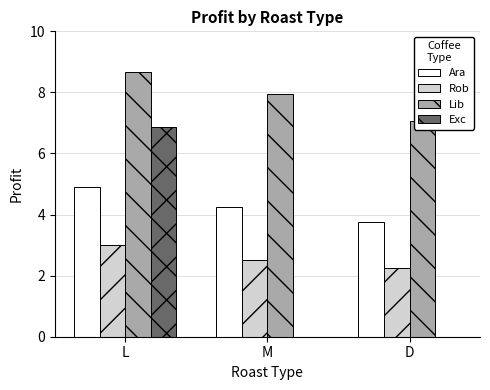

What position from the left is M?

2